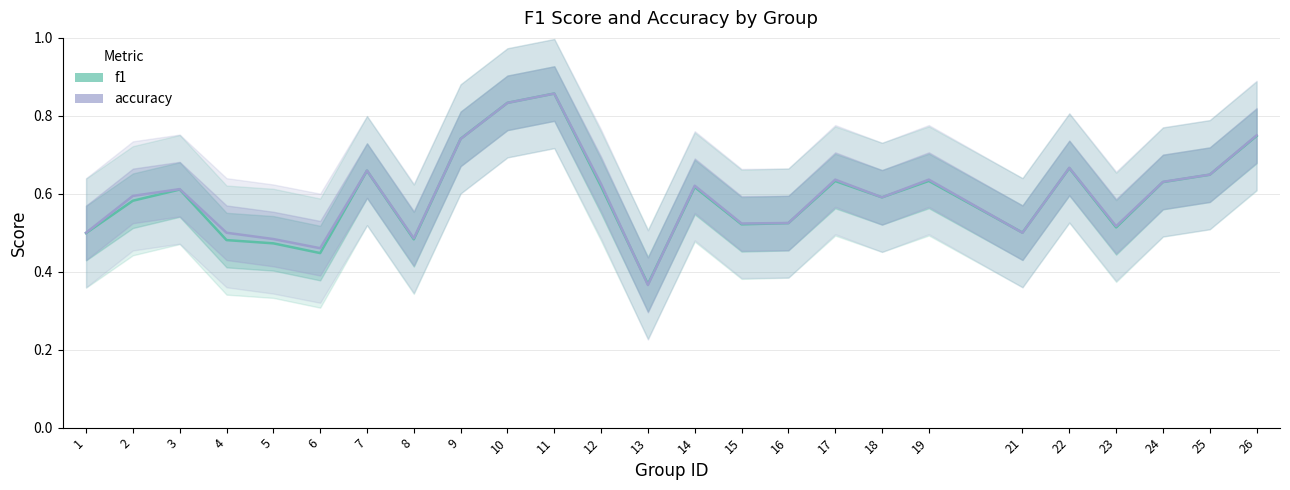

What are all the series names shown in the legend?

f1, accuracy